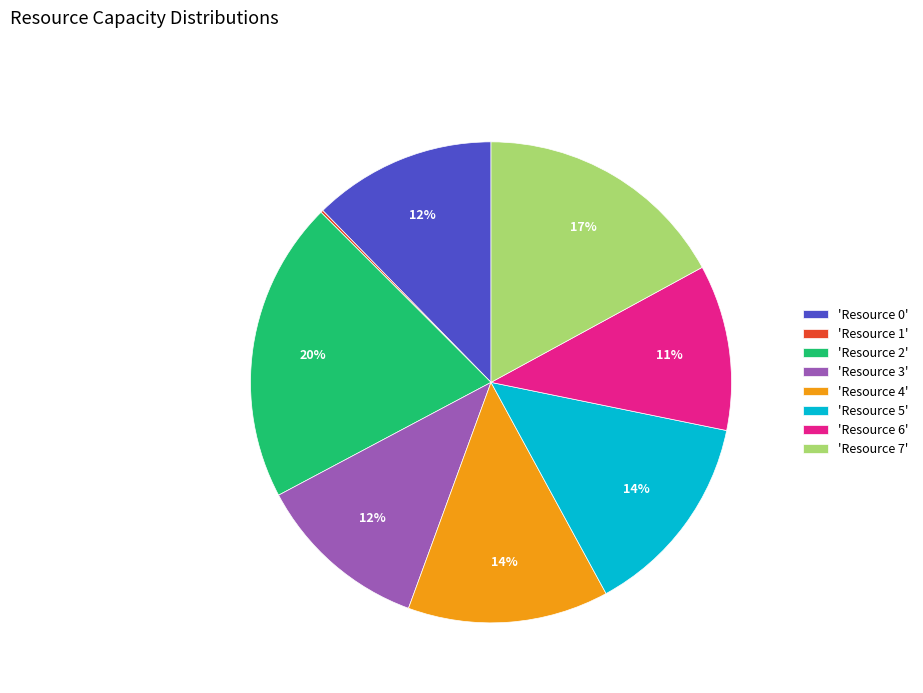

Is it true that 'Resource 4' is 25% of the pie?

False